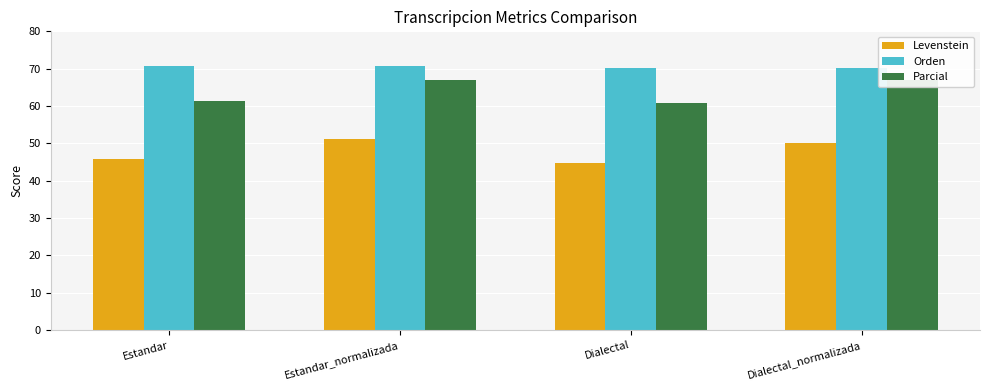

The value of Levenstein at Dialectal_normalizada is 50.2. True or false?

True